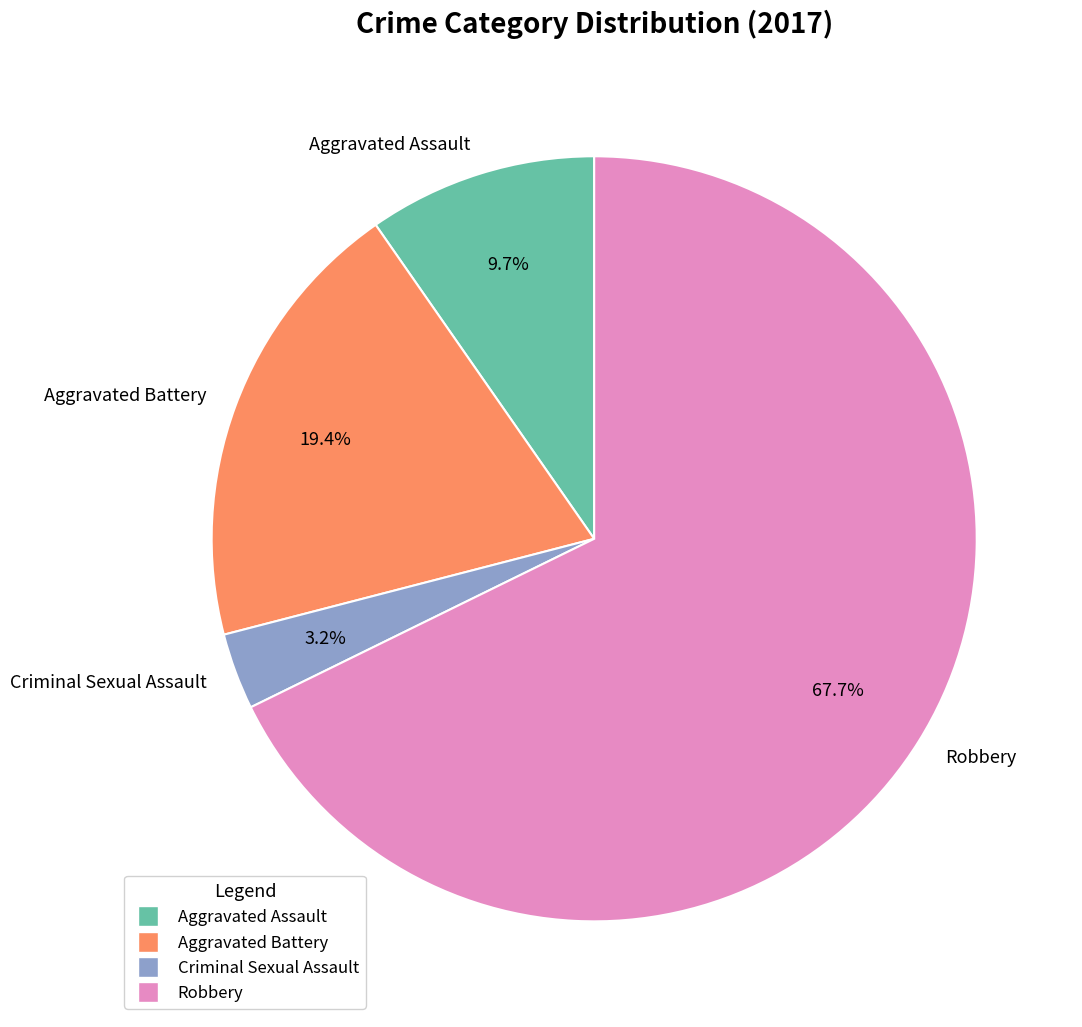

What is the majority slice?

Robbery